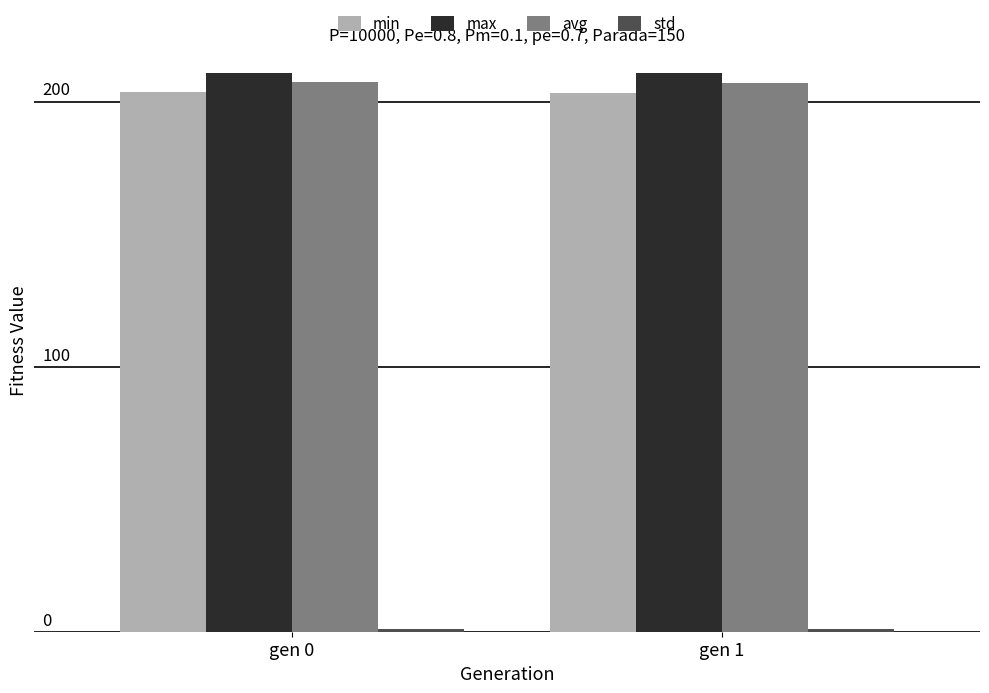

What is the average value of the max series?

210.8